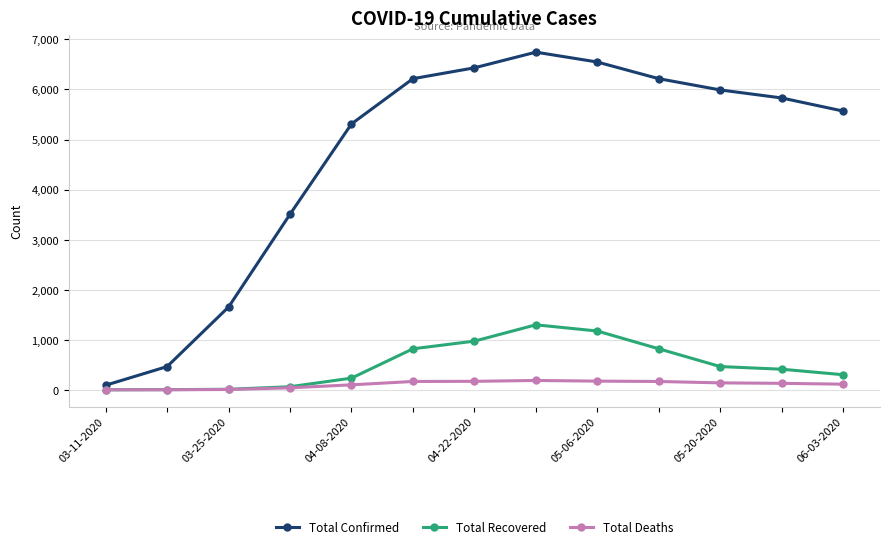

True or false: Total Confirmed and Total Recovered intersect in this chart.

False